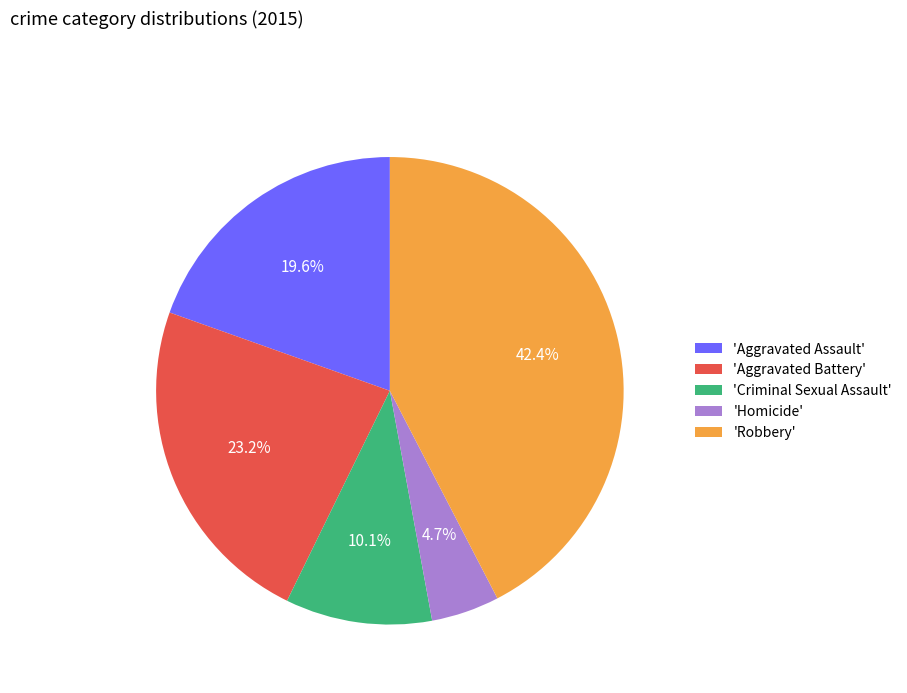

Approximately how many times larger is the value at 'Aggravated Assault' compared to 'Homicide'?

4.2